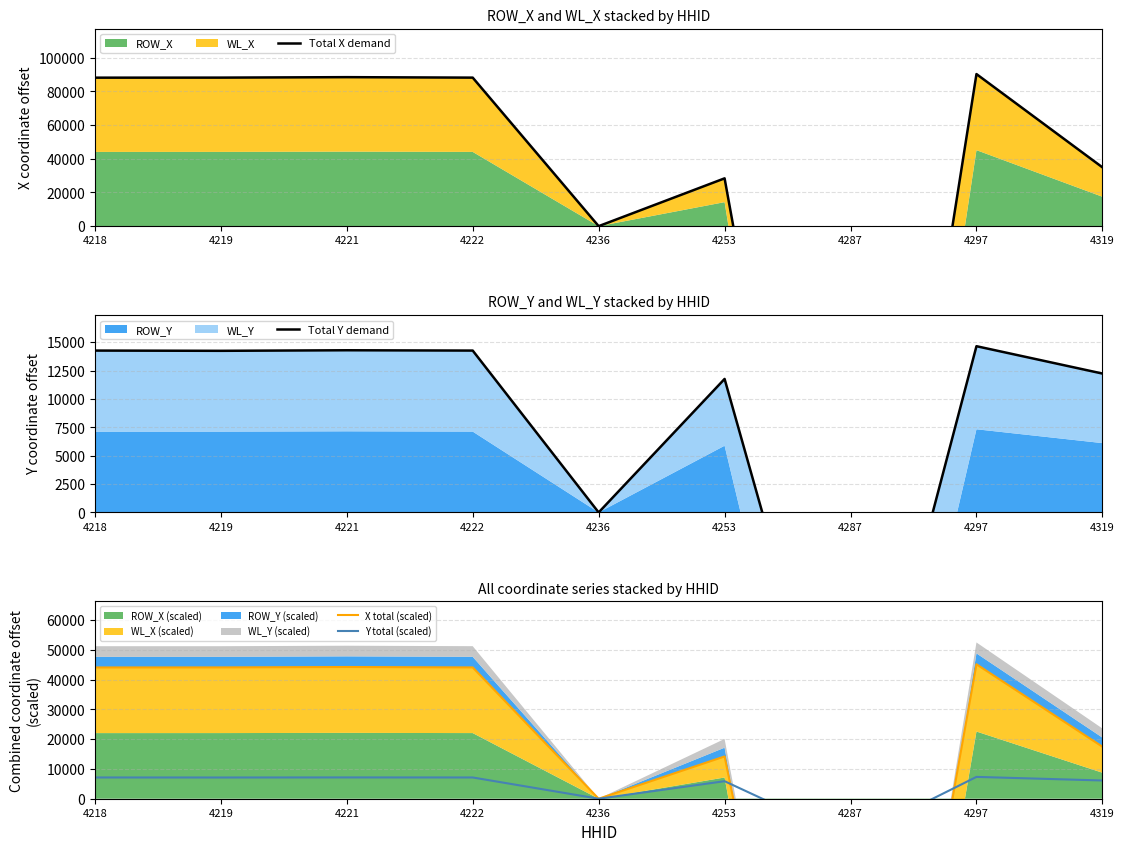

At which label is X total (scaled) closest to -73283?

4236